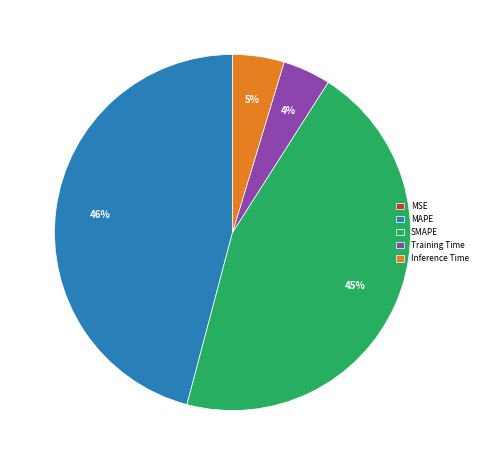

Which slice is the largest?

MAPE